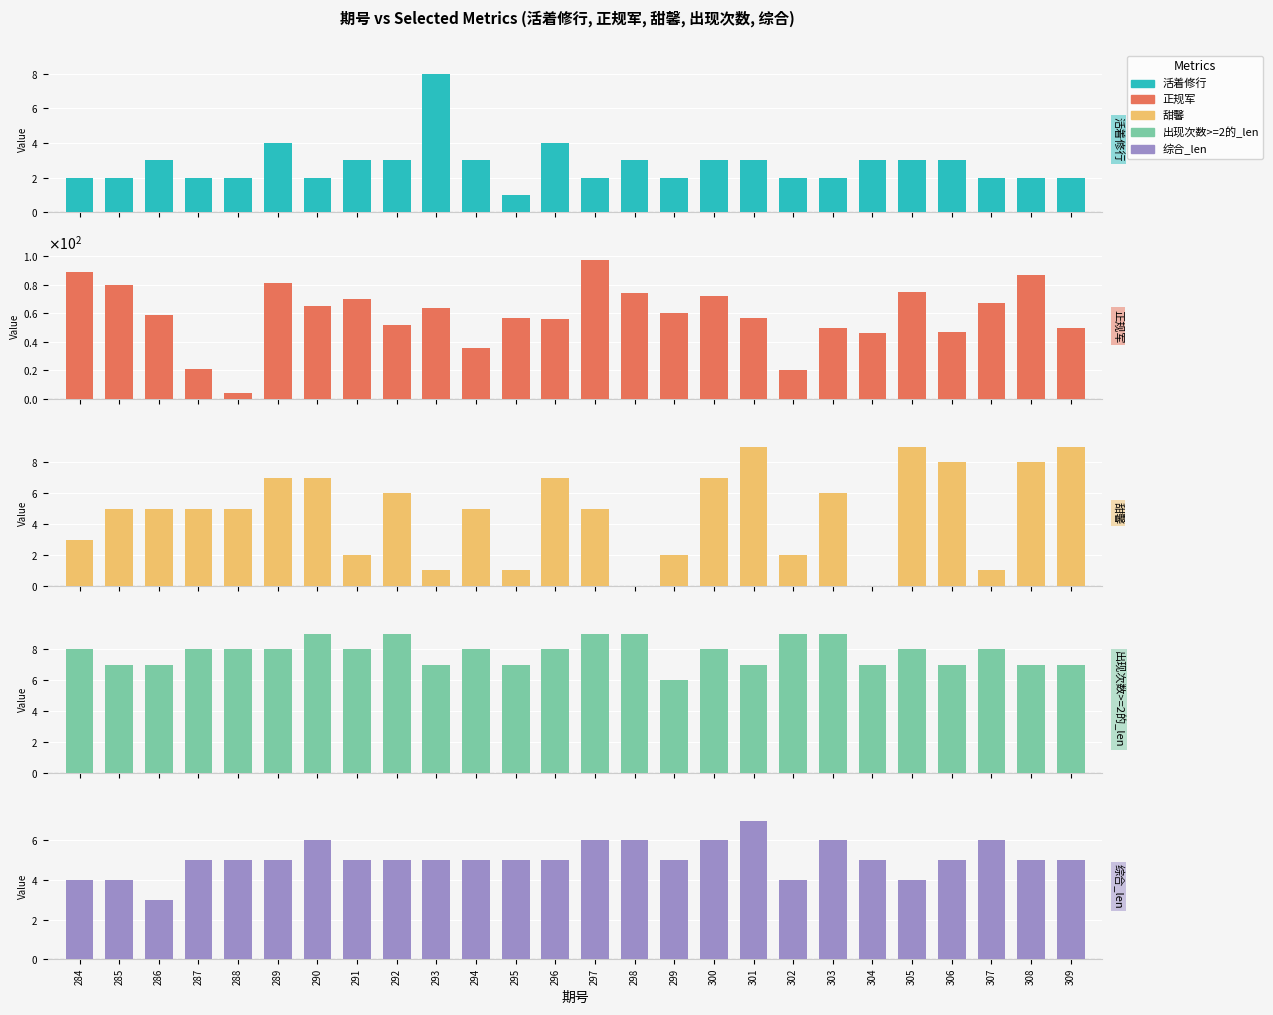

Reading right to left, transcribe all the data shown in this chart.

活着修行: 2	2	2	3	3	3	2	2	3	3	2	3	2	4	1	3	8	3	3	2	4	2	2	3	2	2
正规军: 50	87	67	47	75	46	50	20	57	72	60	74	97	56	57	36	64	52	70	65	81	4	21	59	80	89
甜馨: 9	8	1	8	9	0	6	2	9	7	2	0	5	7	1	5	1	6	2	7	7	5	5	5	5	3
出现次数>=2的_len: 7	7	8	7	8	7	9	9	7	8	6	9	9	8	7	8	7	9	8	9	8	8	8	7	7	8
综合_len: 5	5	6	5	4	5	6	4	7	6	5	6	6	5	5	5	5	5	5	6	5	5	5	3	4	4